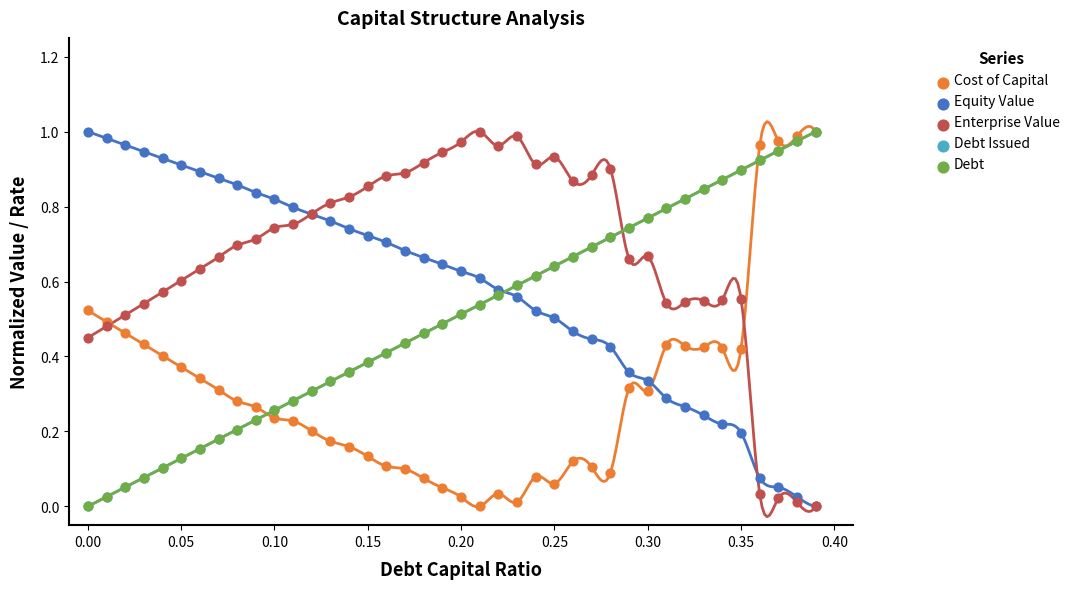

Which series reaches the maximum Y coordinate?

Cost of Capital